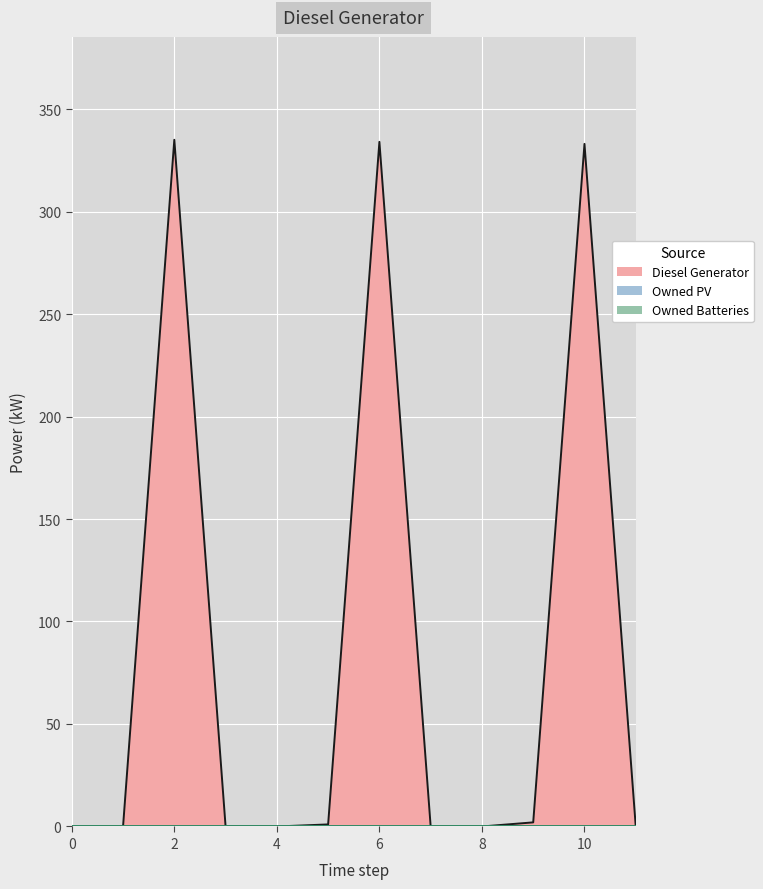

Rank the series by their maximum value, from lowest to highest.

Owned PV, Owned Batteries, Diesel Generator